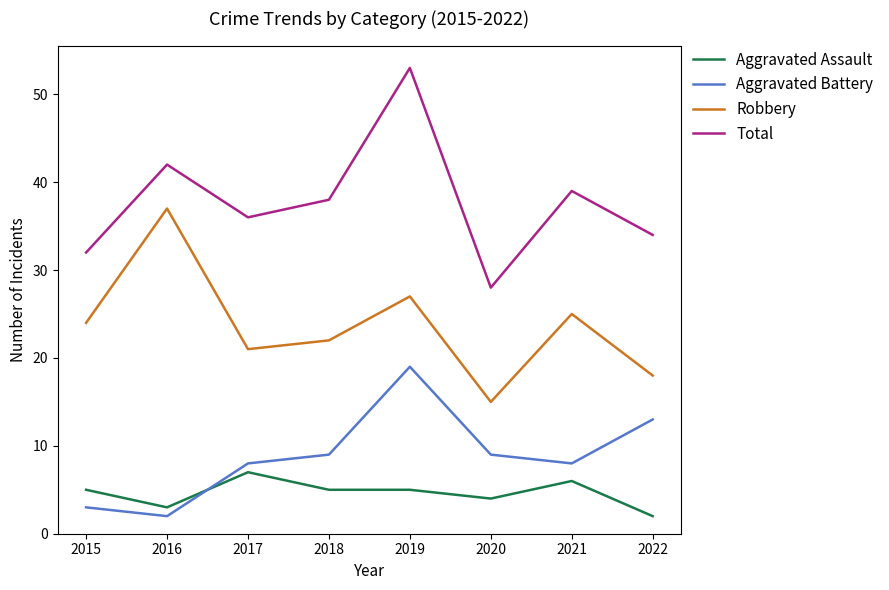

True or false: Total has more than 1 interior local peaks.

True